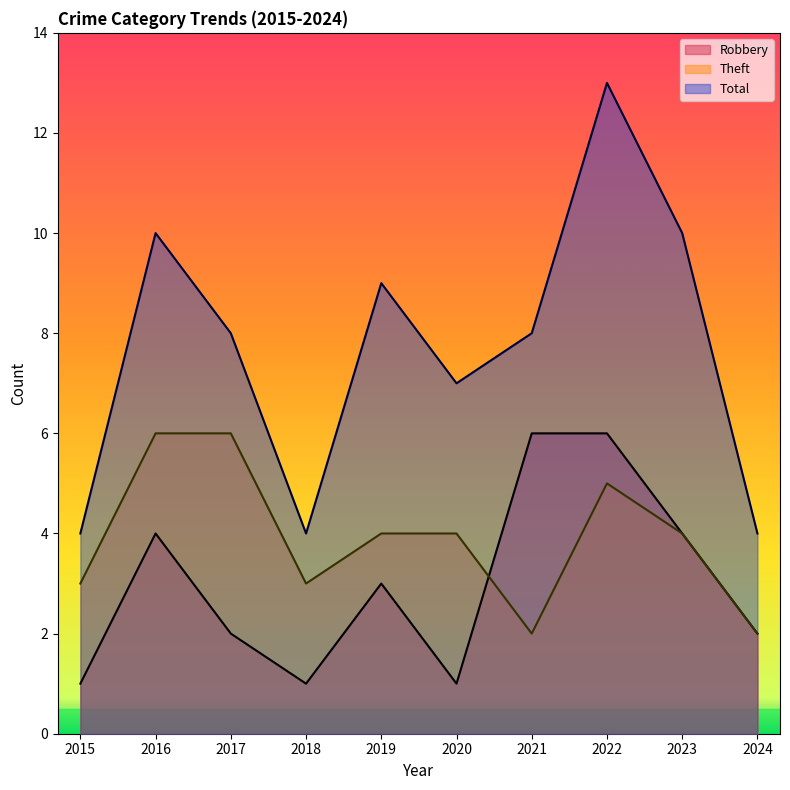

Where does the Theft series first go above 4?

2016